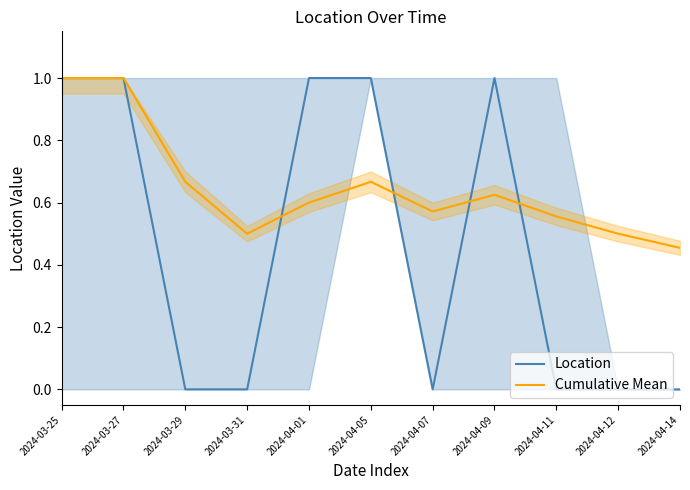

What is the approximate value of Cumulative Mean at 2024-03-25?

1.0